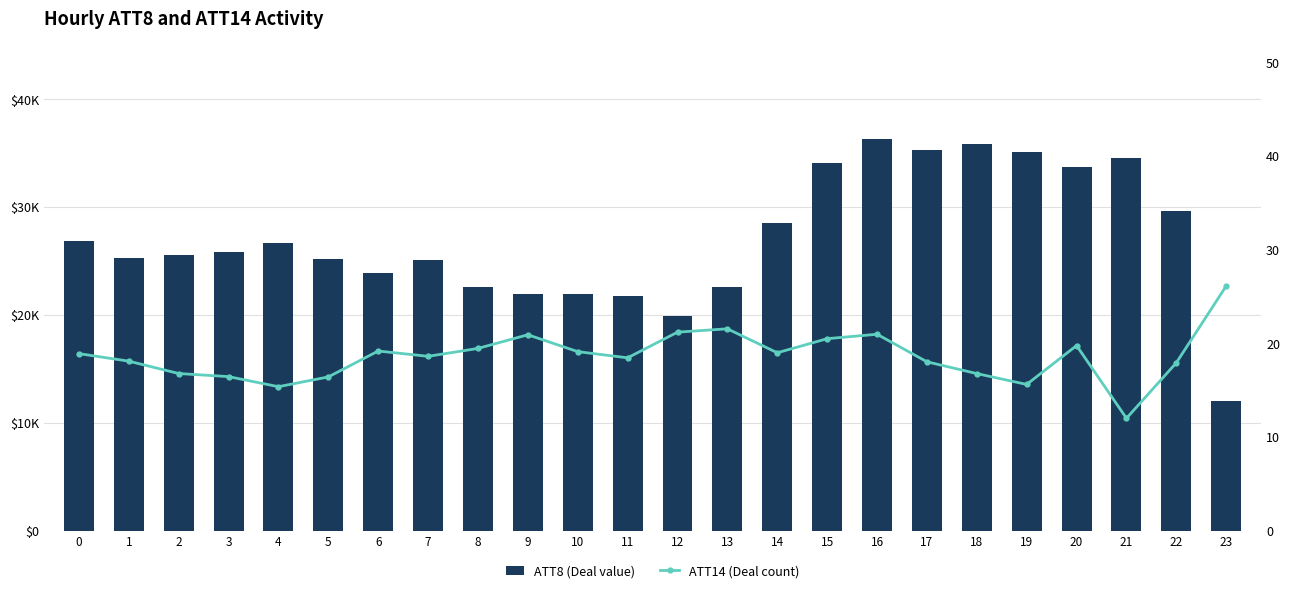

List the series in order of their overall mean, lowest first.

ATT14 (Deal count), ATT8 (Deal value)